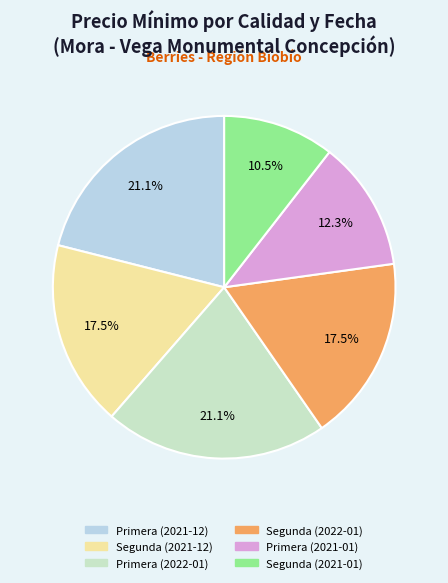

Which has a higher value, Segunda (2022-01) or Segunda (2021-01)?

Segunda (2022-01)